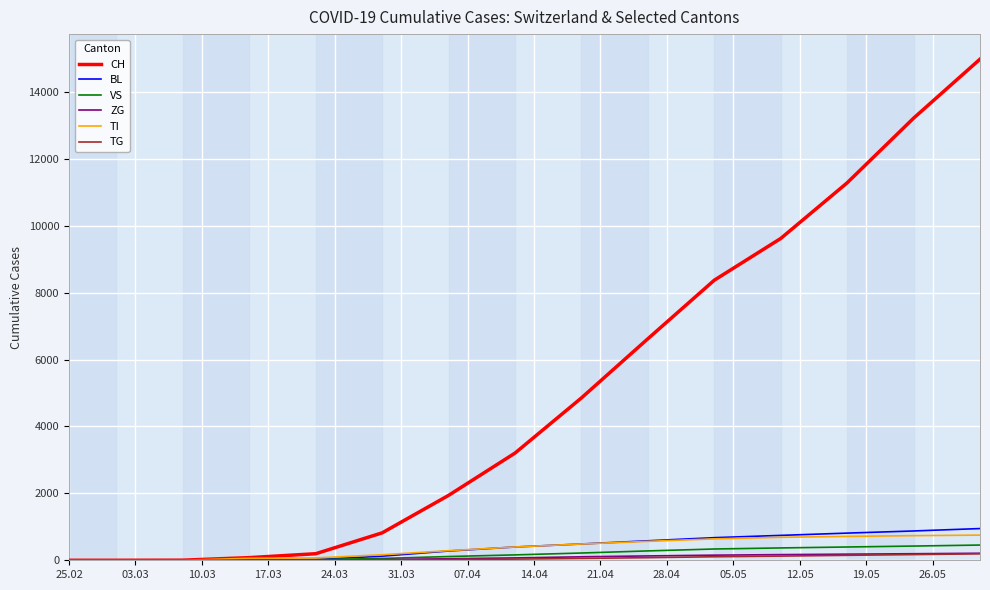

What is the difference between the maximum and minimum values in the TI series?

752